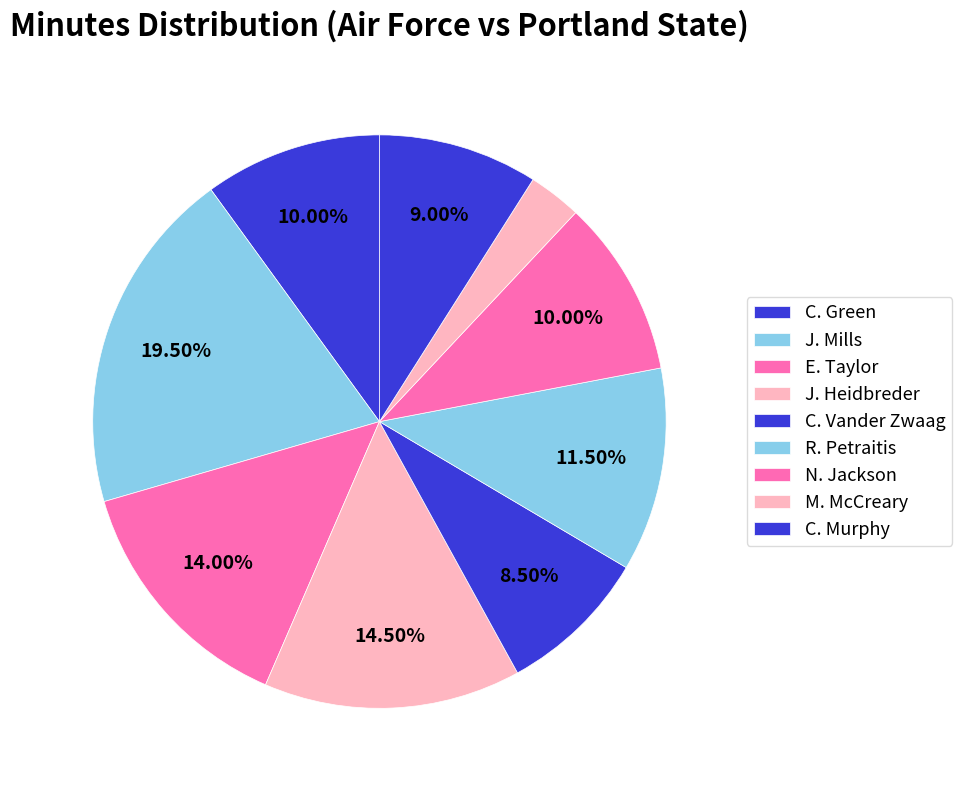

To the nearest percent, what is the difference between the C. Vander Zwaag and N. Jackson slice percentages?

2%